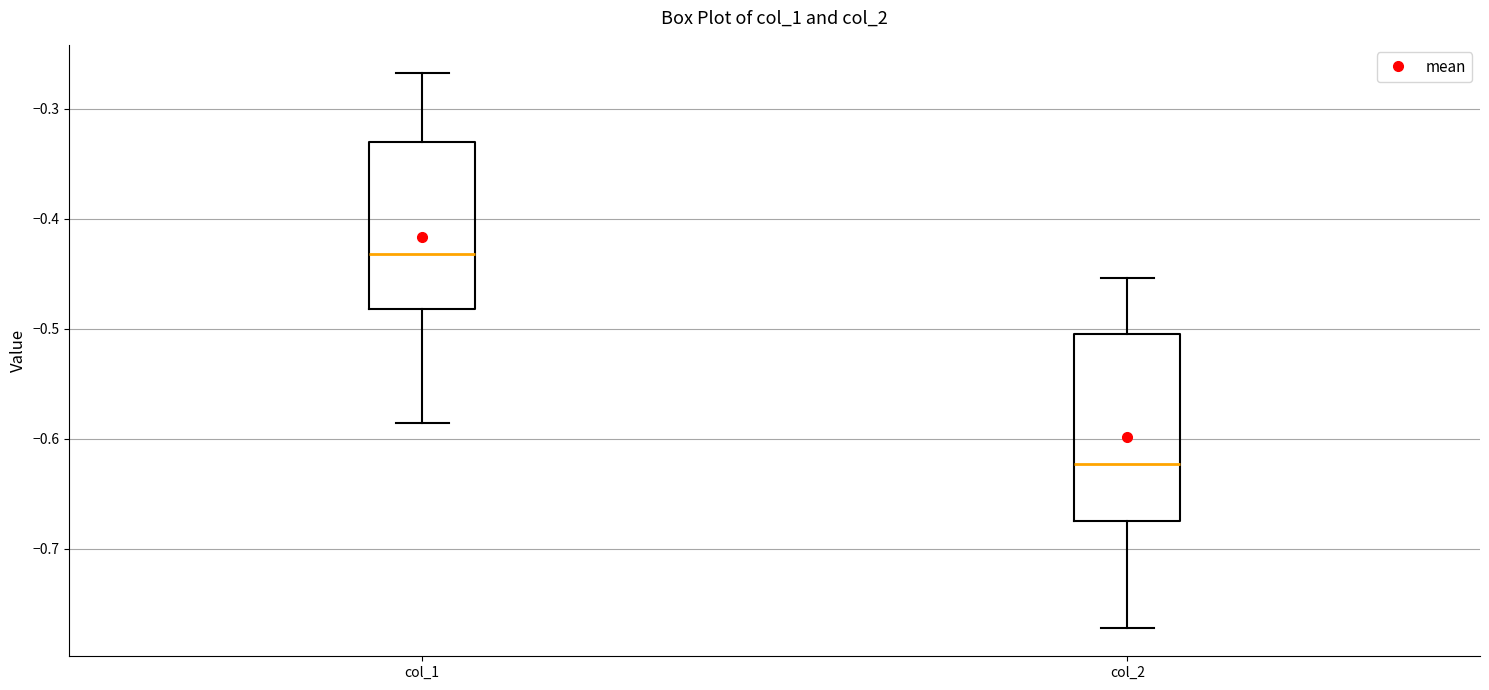

Reading left to right, transcribe this box plot: for each box, give where its median line is, the range the box spans, and where its two whiskers end, as read against the y-axis. The values are not printed on the chart, so give them approximately, as read against the axis.

col_1: median -0.43, box -0.48 to -0.33, whiskers -0.59 to -0.27
col_2: median -0.62, box -0.67 to -0.51, whiskers -0.77 to -0.45